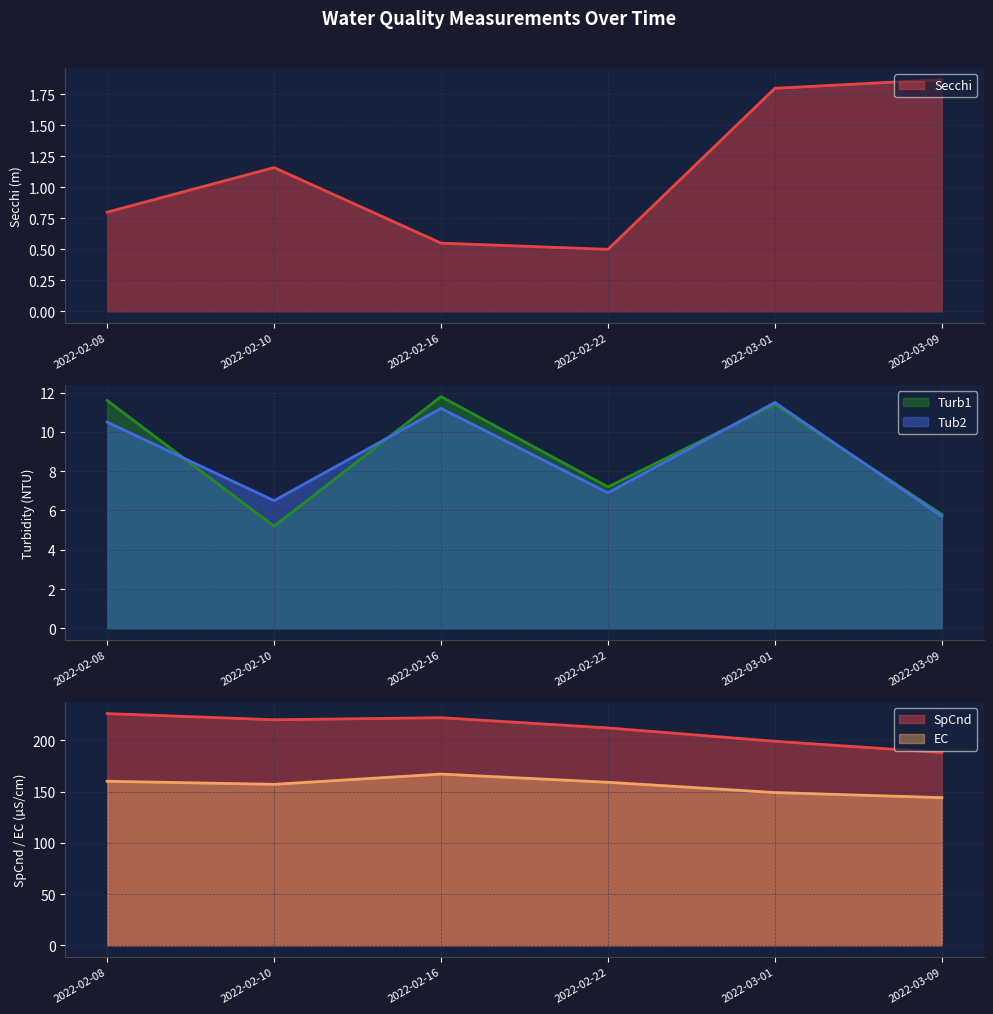

What is the difference between the Tub2 values at 2022-02-10 and 2022-03-09?

0.8